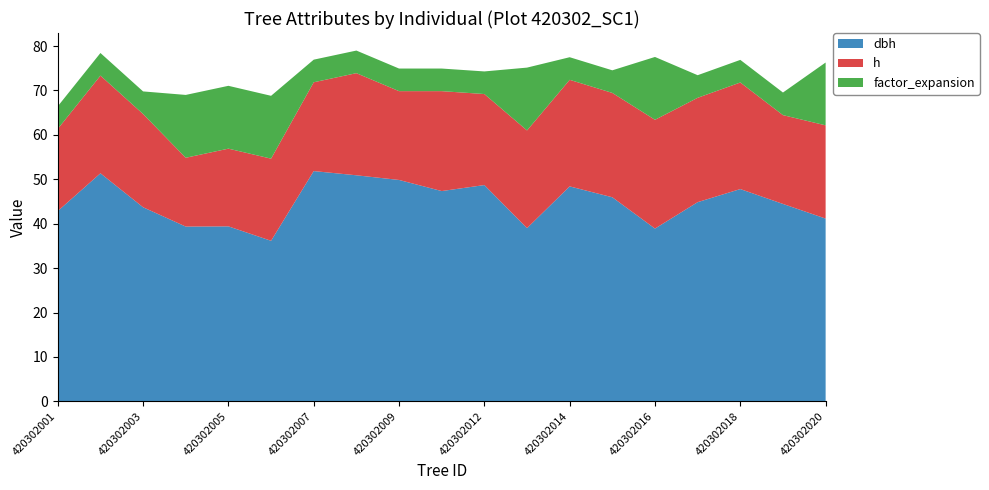

Reading right to left, transcribe all the data shown in this chart.

dbh: 420302020=41.1	420302019=44.5	420302018=47.8	420302017=44.9	420302016=38.9	420302015=46.0	420302014=48.4	420302013=39.0	420302012=48.7	420302011=47.4	420302009=49.9	420302008=50.9	420302007=51.9	420302006=36.1	420302005=39.4	420302004=39.4	420302003=43.7	420302002=51.4	420302001=42.9
h: 420302020=21.0	420302019=20.0	420302018=24.0	420302017=23.5	420302016=24.5	420302015=23.5	420302014=24.0	420302013=22.0	420302012=20.5	420302011=22.5	420302009=20.0	420302008=23.0	420302007=20.0	420302006=18.5	420302005=17.5	420302004=15.5	420302003=21.0	420302002=22.0	420302001=18.5
factor_expansion: 420302020=14.2	420302019=5.1	420302018=5.1	420302017=5.1	420302016=14.2	420302015=5.1	420302014=5.1	420302013=14.2	420302012=5.1	420302011=5.1	420302009=5.1	420302008=5.1	420302007=5.1	420302006=14.2	420302005=14.2	420302004=14.2	420302003=5.1	420302002=5.1	420302001=5.1